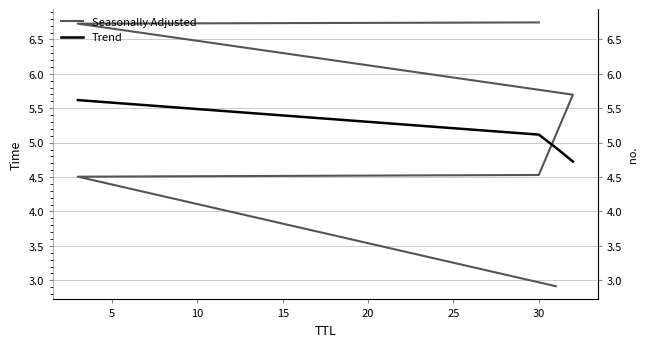

Which series ends up on top after the final intersection of Trend and Seasonally Adjusted?

Seasonally Adjusted